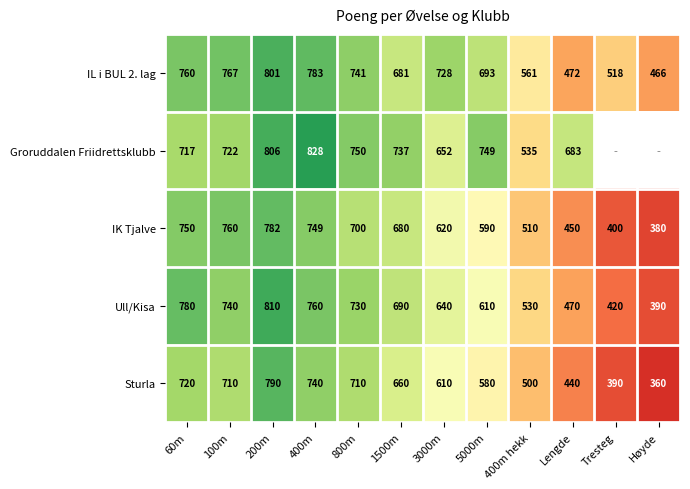

Where is IL i BUL 2. lag nearest to the value 633?

1500m